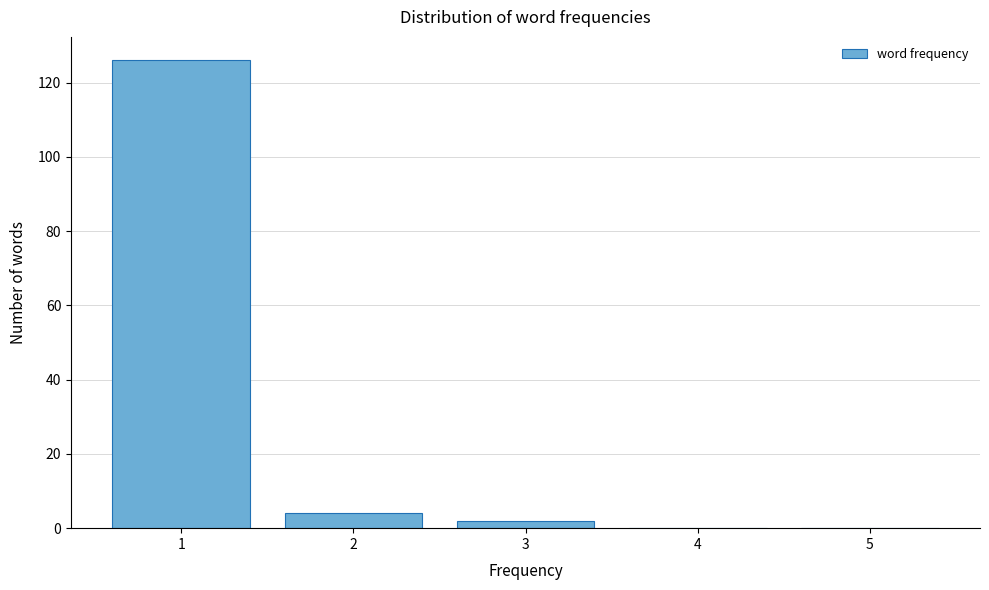

Reading left to right, transcribe this chart: for each bar, give the range it covers on the x-axis and its height. The values are not printed on the chart, so give them approximately, as read against the axis.

0.5 to 1.5: 126
1.5 to 2.5: 4
2.5 to 3.5: 2
3.5 to 4.5: 0
4.5 to 5.5: 0